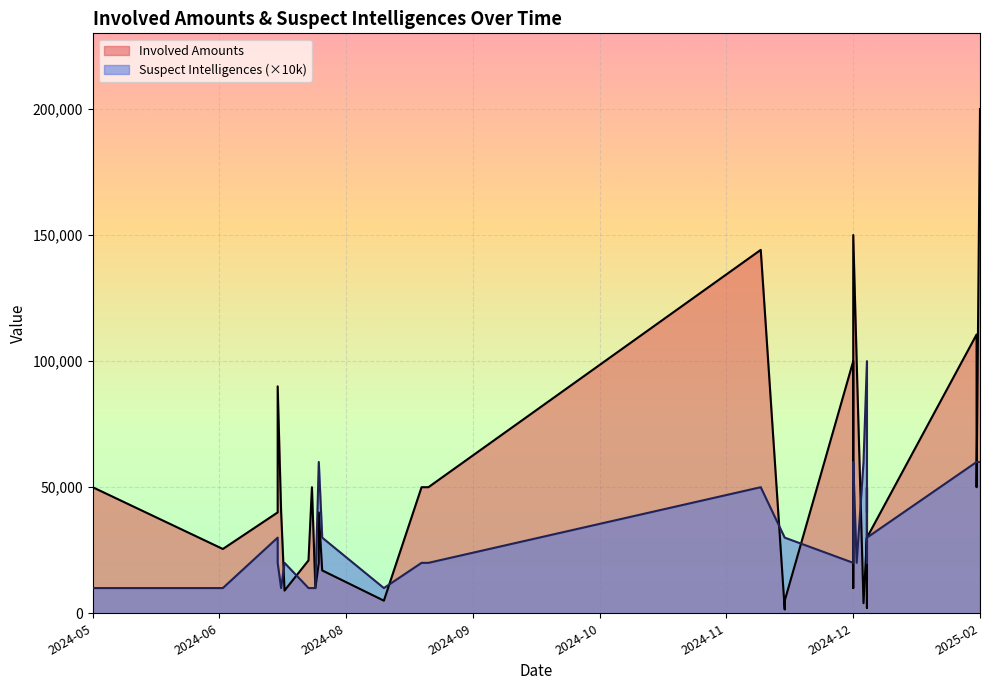

Count the number of categories in the chart.

39